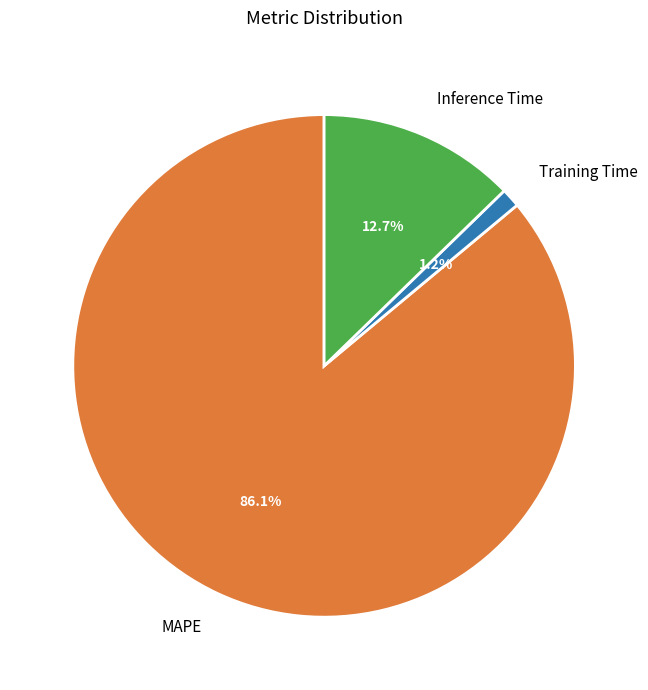

The Inference Time slice represents 13% of the pie. True or false?

True